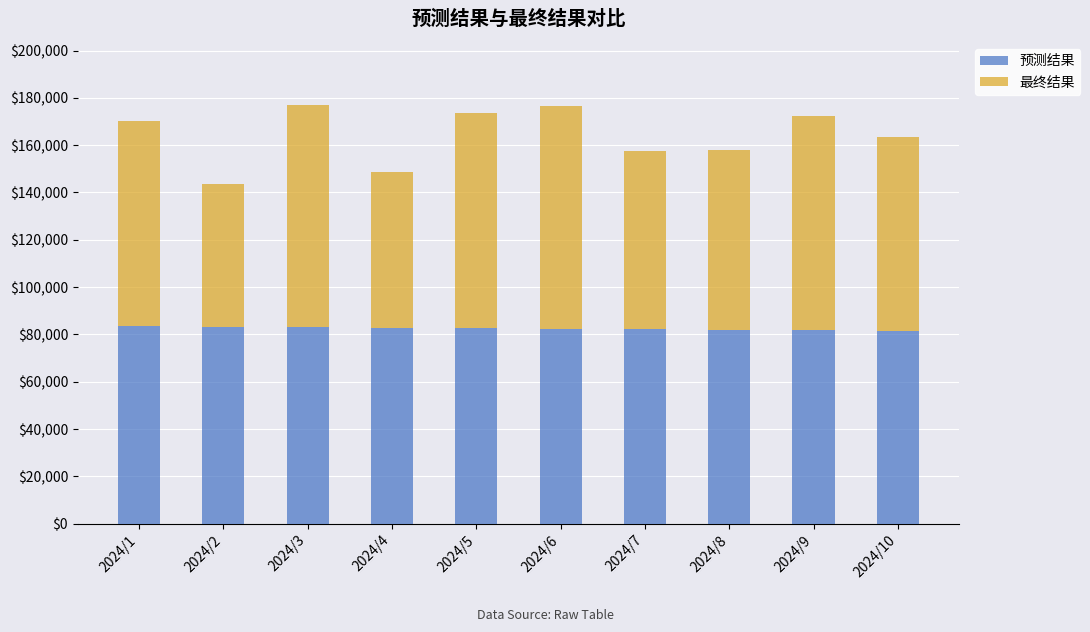

What is the total value across all series at 2024/1?

170193.9